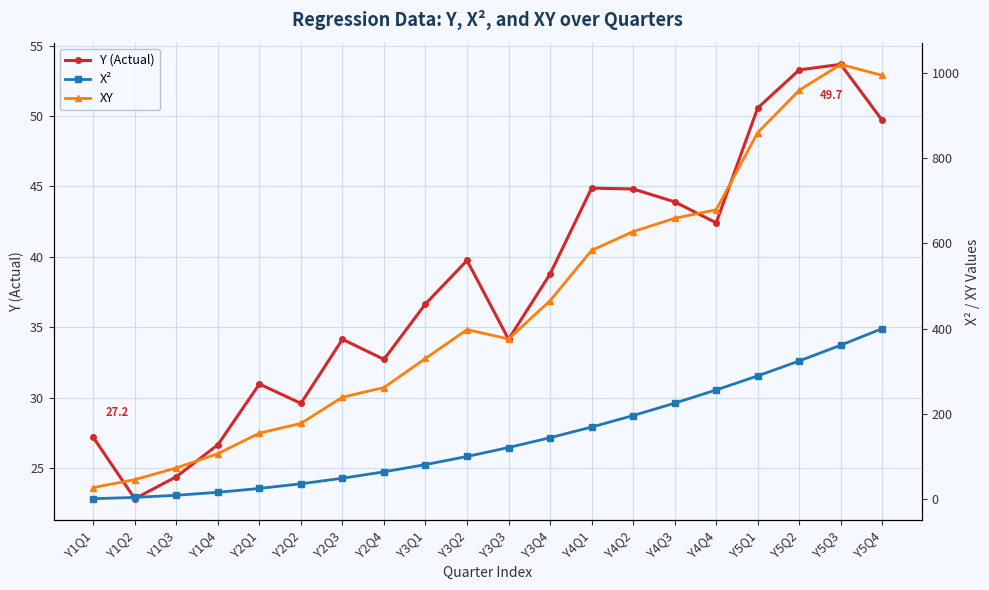

What is the label of the 17th point from the right?

Y1Q4